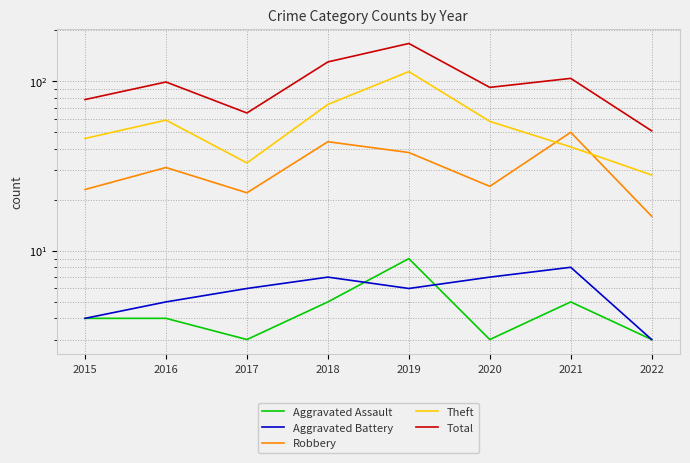

What is the spread (max minus min) of values at 2018?

125